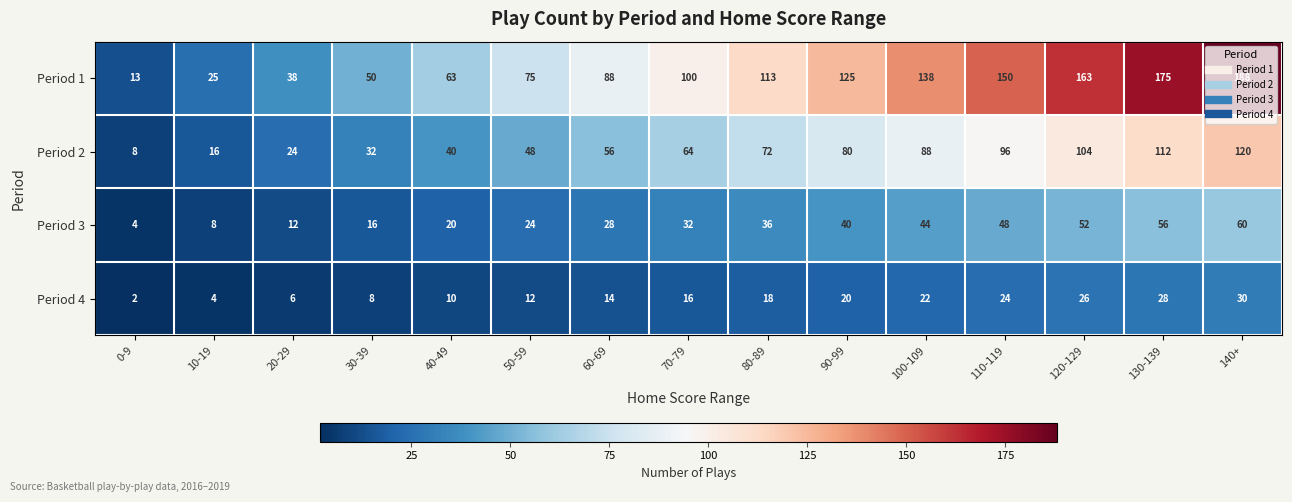

True or false: Period 2 has a value of 8 at 0-9.

True